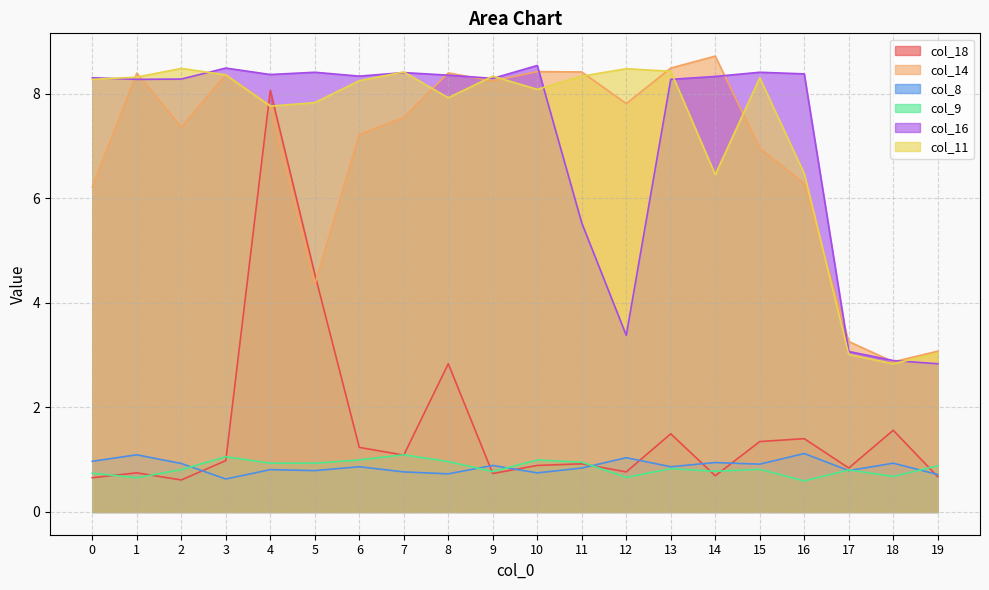

True or false: col_11 and col_9 intersect in this chart.

False